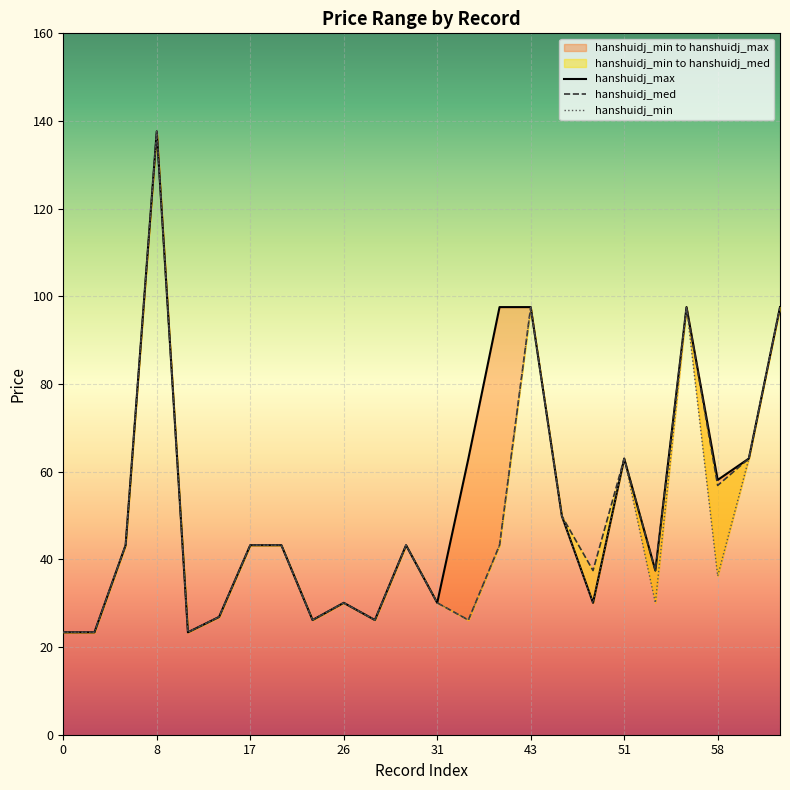

True or false: hanshuidj_max and hanshuidj_med cross at least once.

False